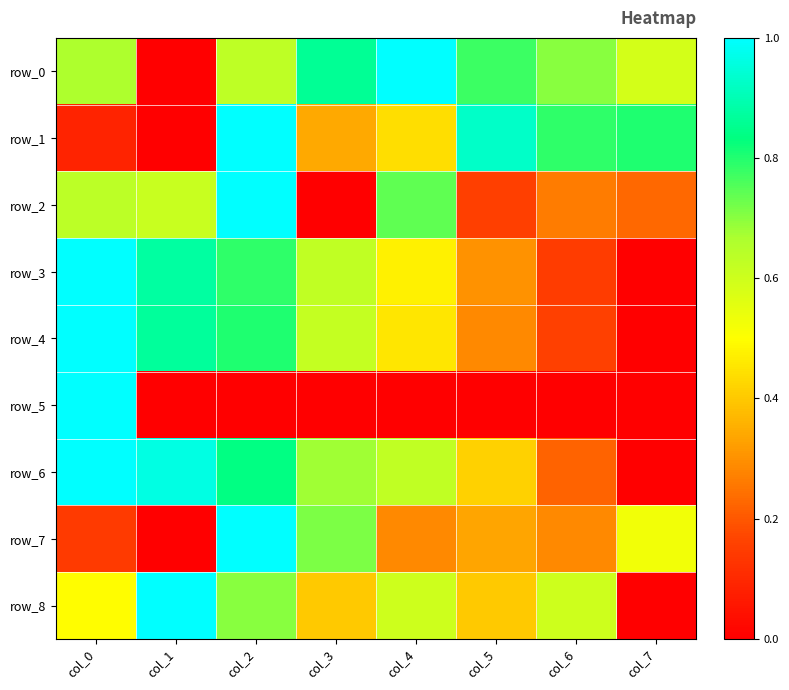

Which series changed the most between col_2 and col_4?

row_7